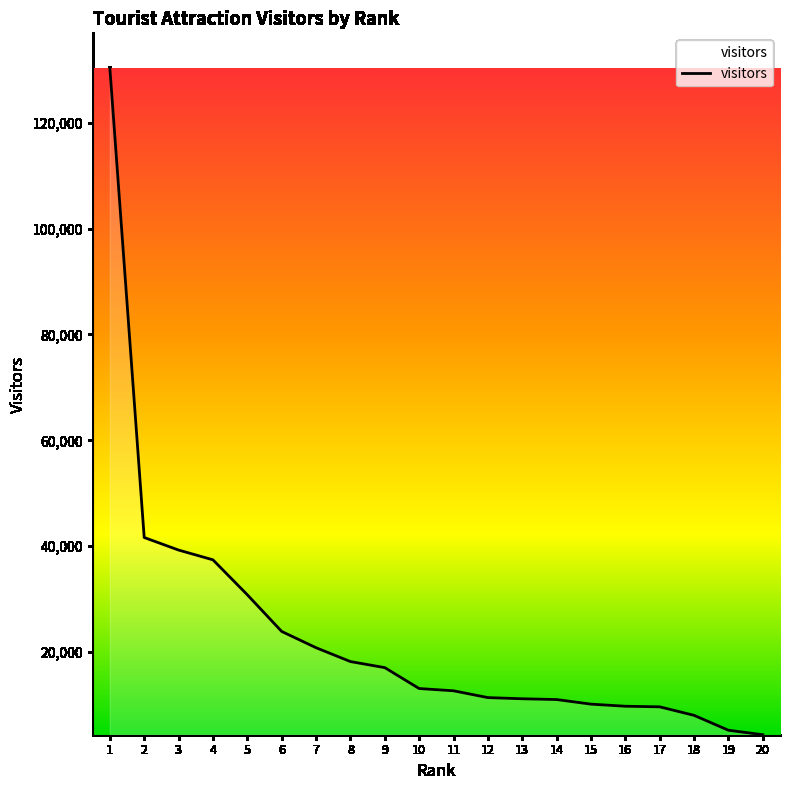

What is the ratio of the value at 11 to the value at 9?

0.7